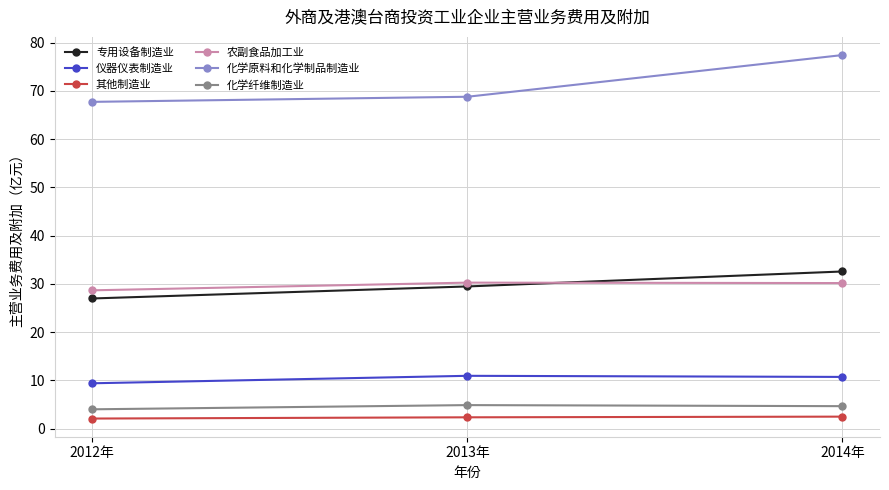

The value of 仪器仪表制造业 at 2012年 is 2.1. True or false?

False